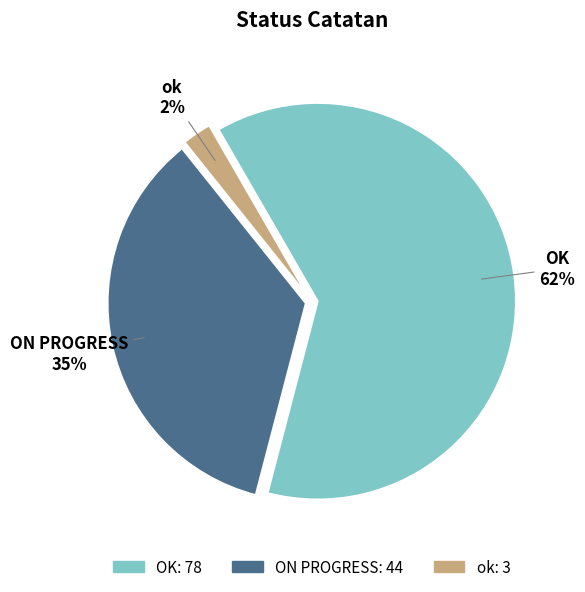

The ok slice represents 2% of the pie. True or false?

True